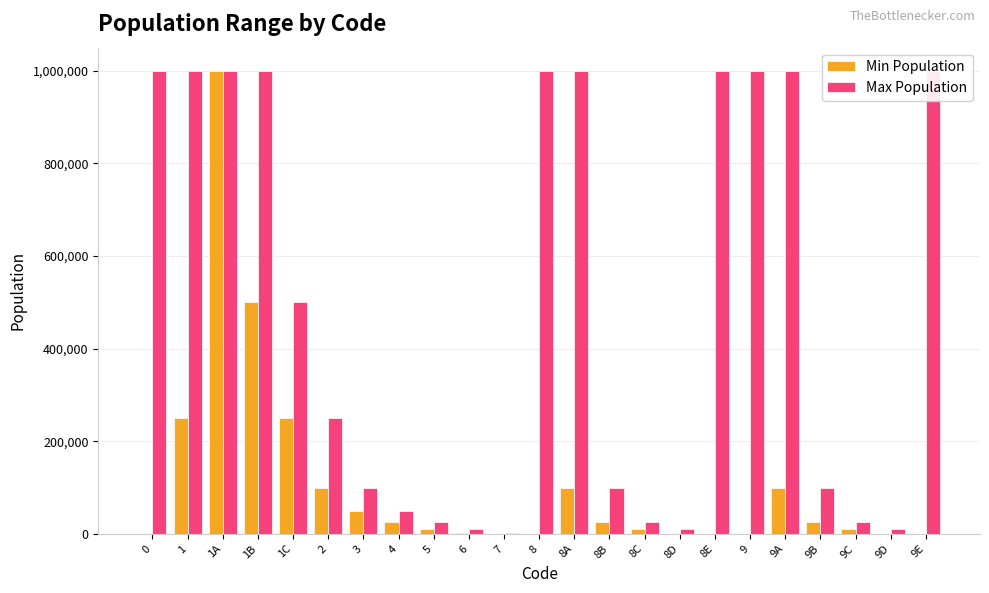

Is it true that Max Population equals 249999 at 2?

True